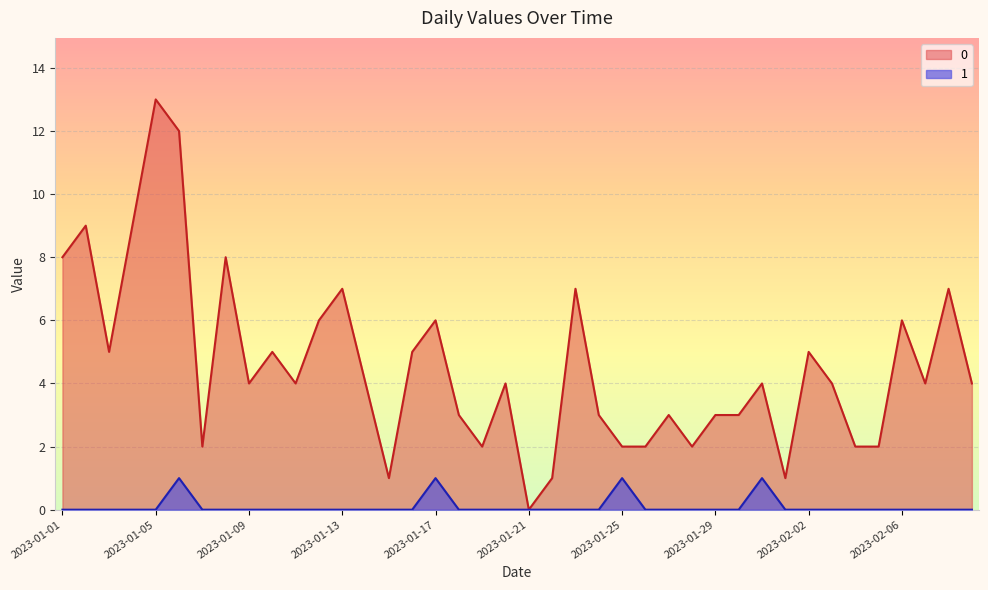

Is the value of 1 at 2023-01-30 greater than the value of 0 at 2023-01-12?

No